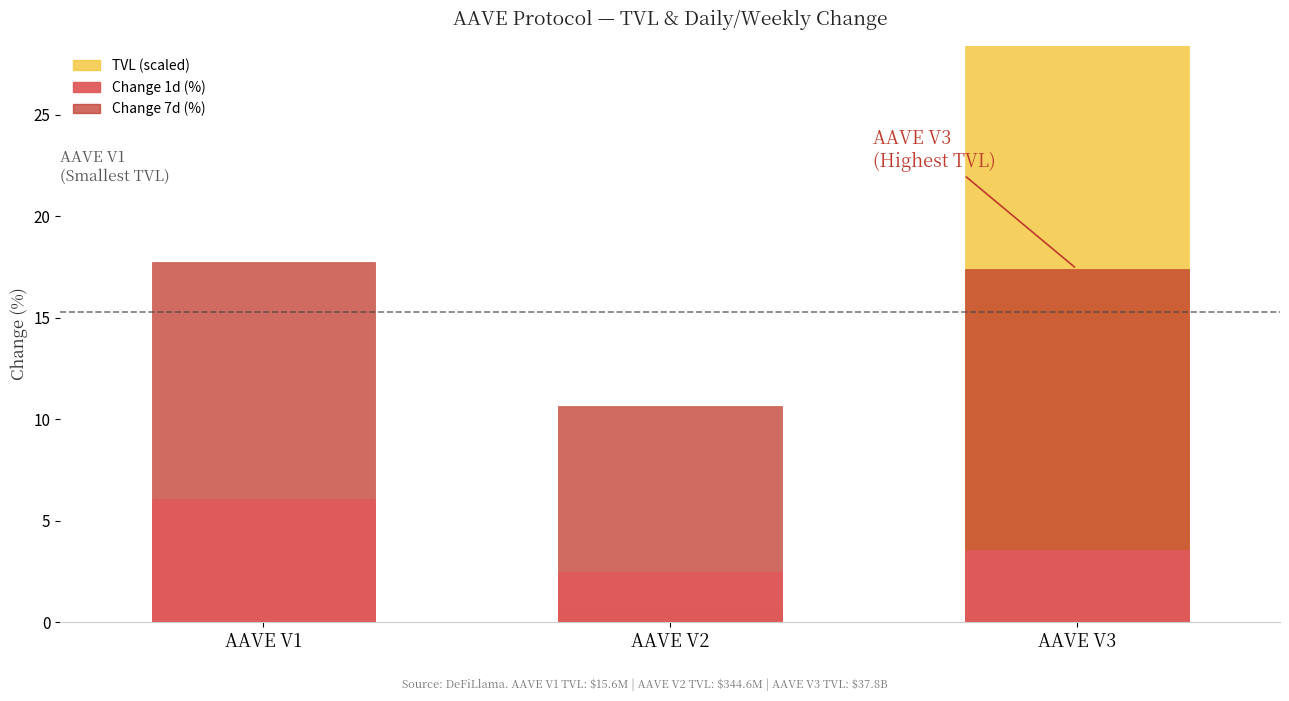

Between AAVE V3 and AAVE V2, which is larger?

AAVE V3